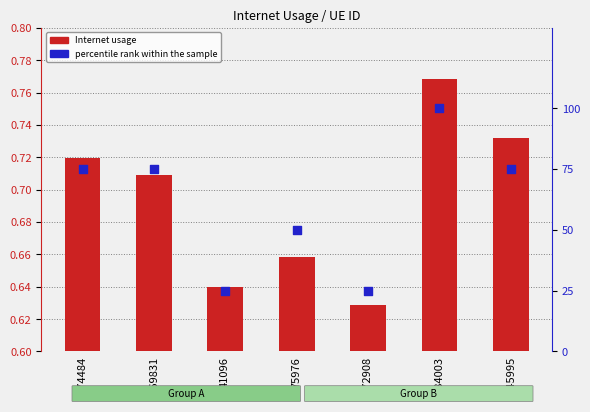

Which series has the largest total across all categories?

percentile rank within the sample